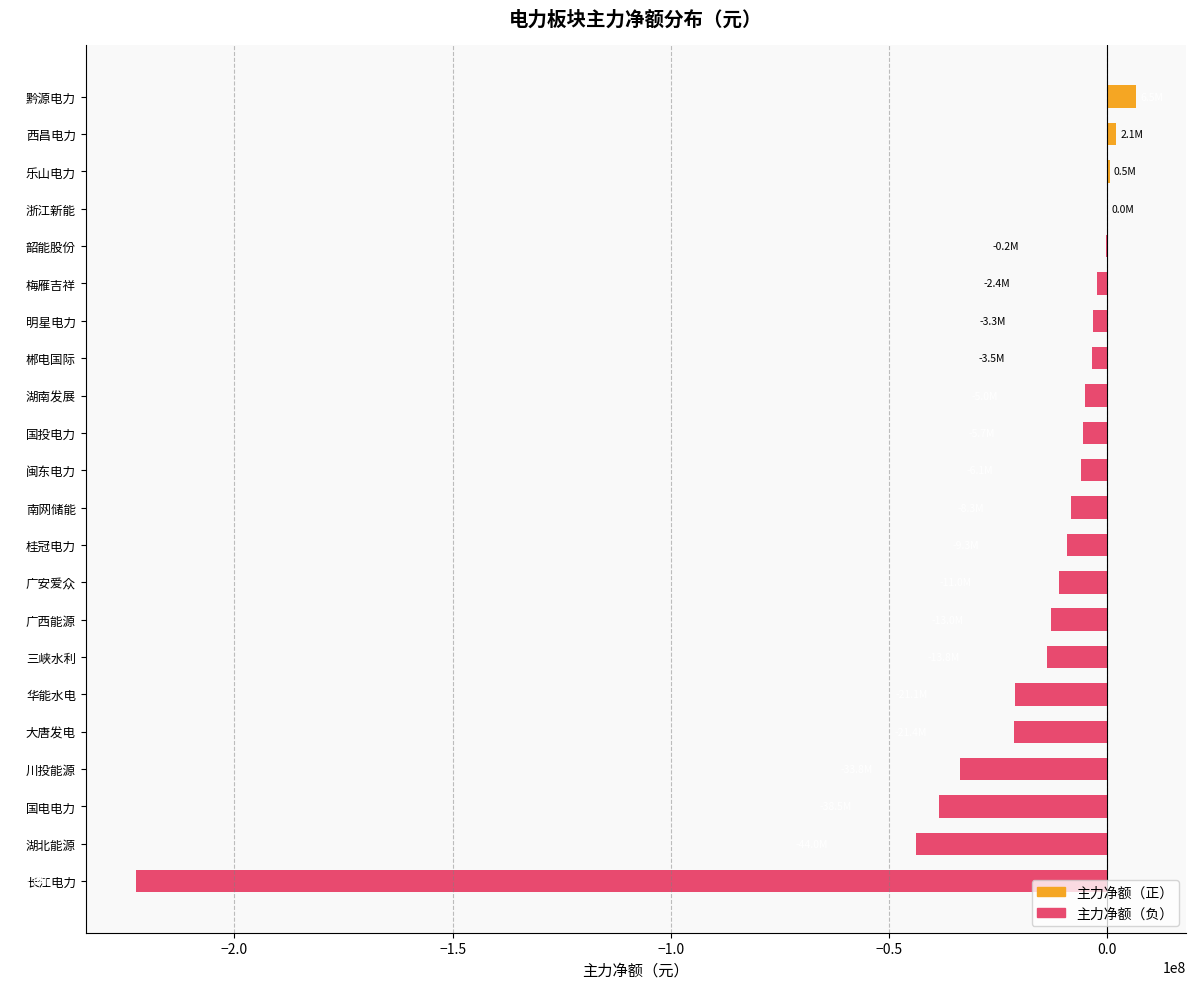

Between 明星电力 and 大唐发电, which is larger?

明星电力